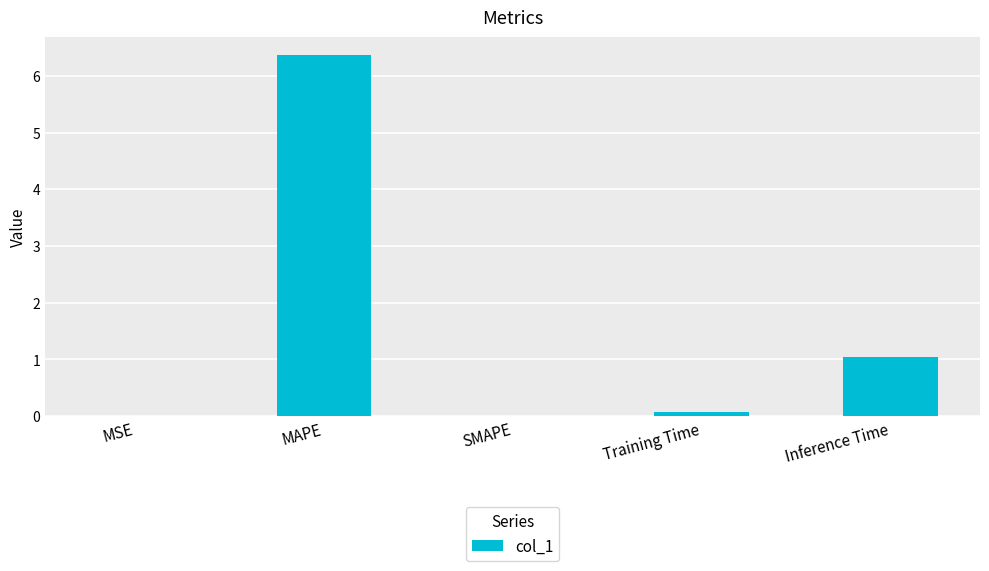

Where is the data nearest to the value 3?

Inference Time